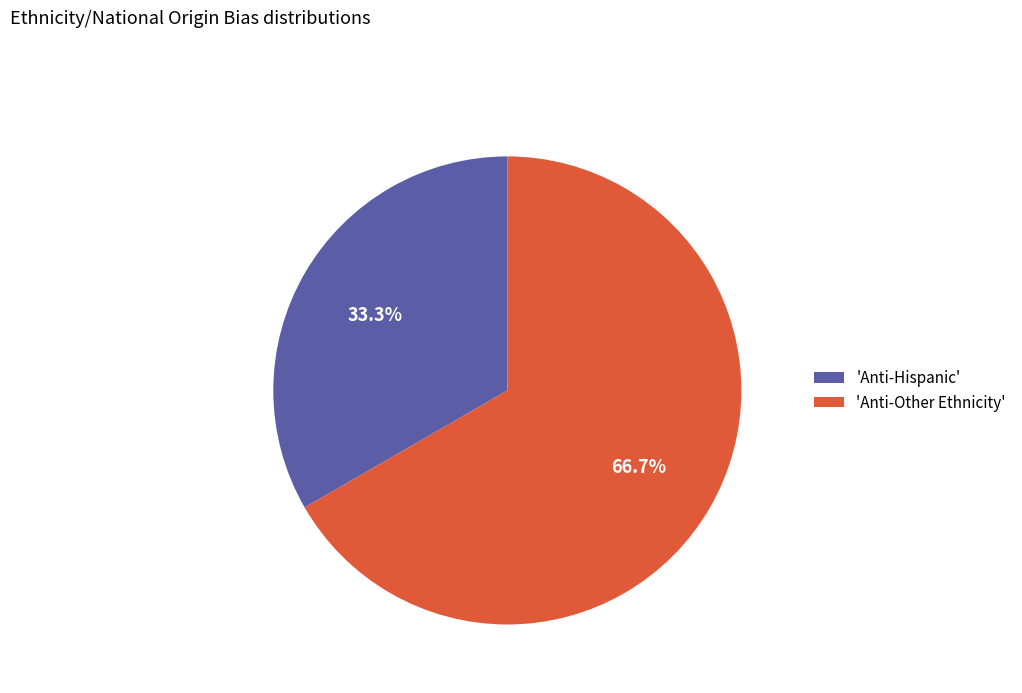

Which slice is the smallest?

'Anti-Hispanic'